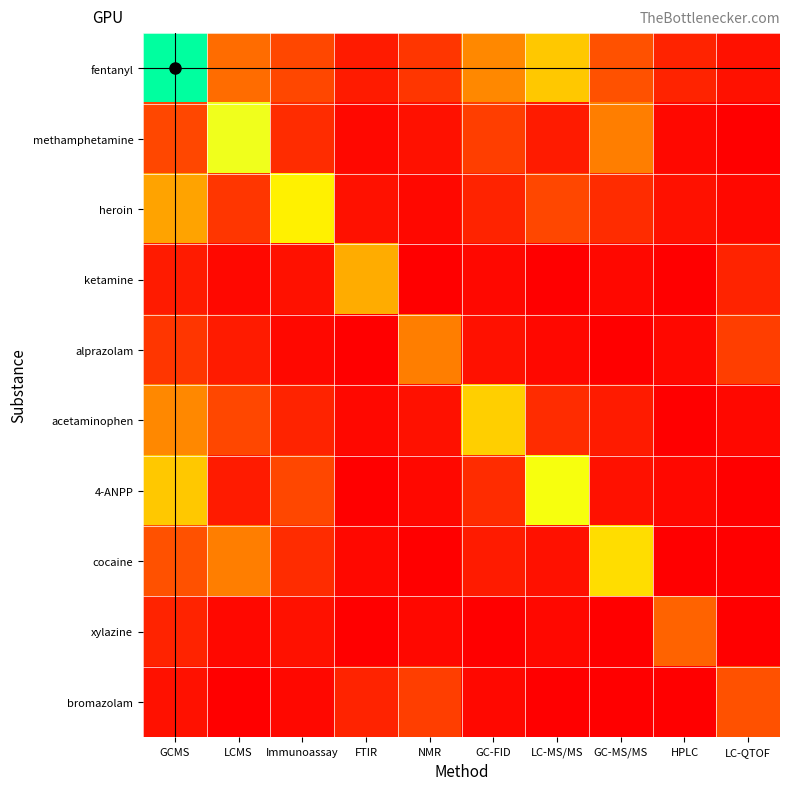

Which series has the largest range (max minus min)?

fentanyl